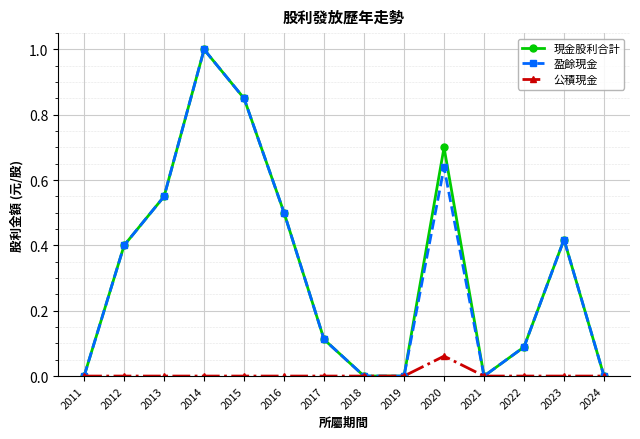

Which category has the highest value in the 盈餘現金 series?

2014